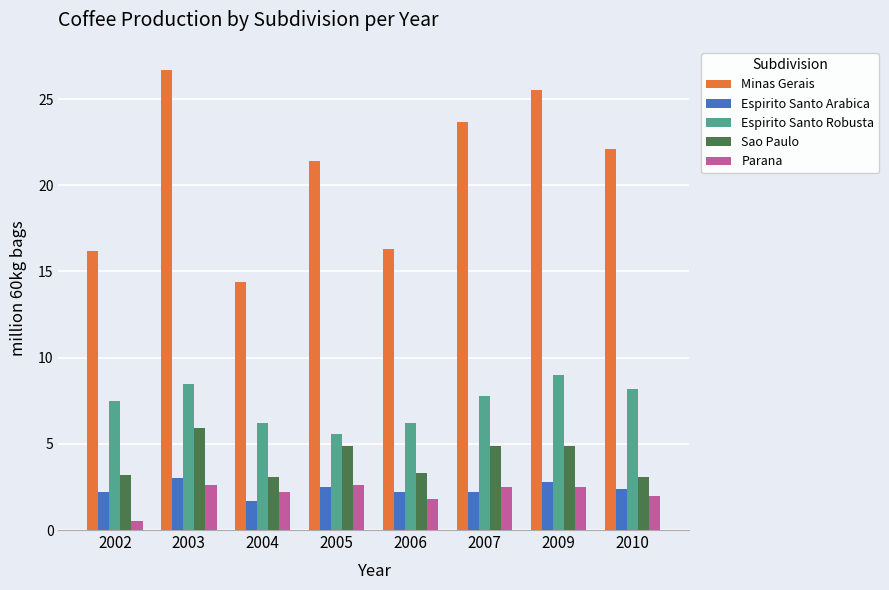

Which series has the largest range (max minus min)?

Minas Gerais